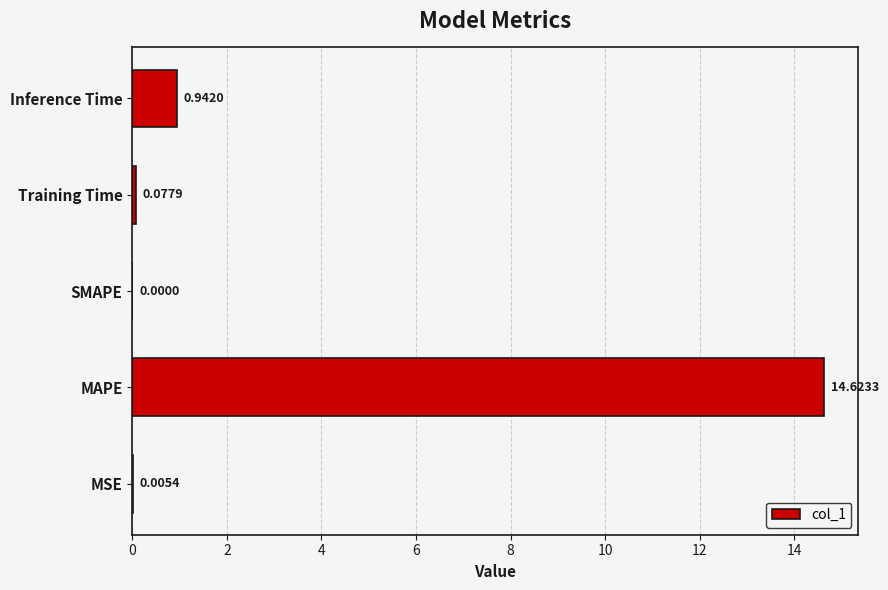

What is the sum of all values?

15.6